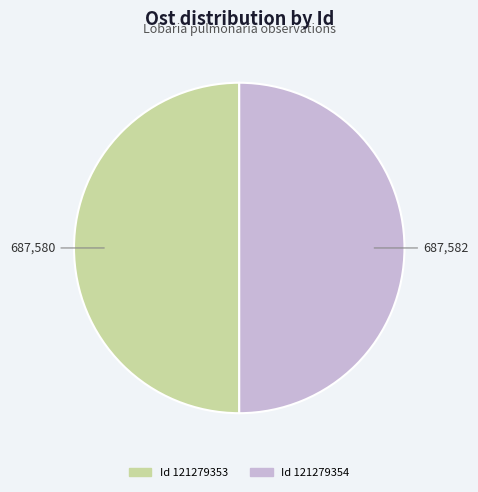

Rank the categories by value from highest to lowest.

121279354, 121279353